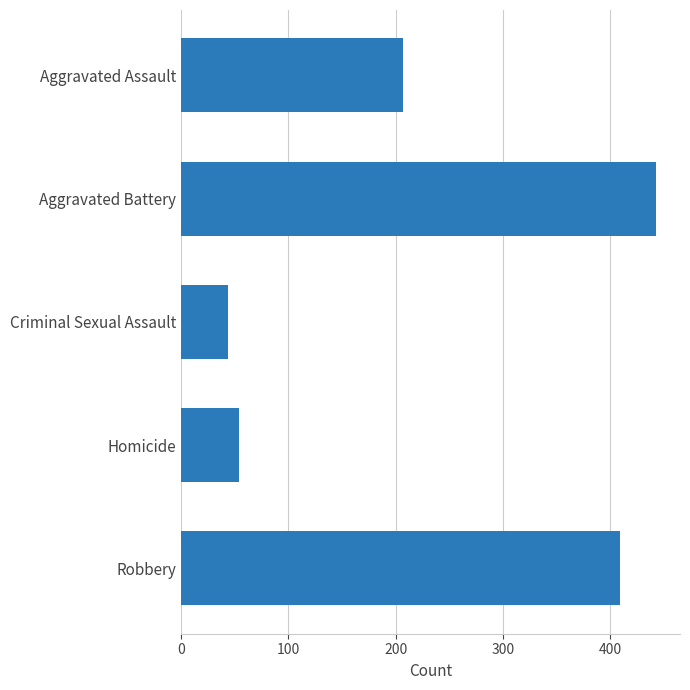

At which label is the value closest to 243?

Aggravated Assault